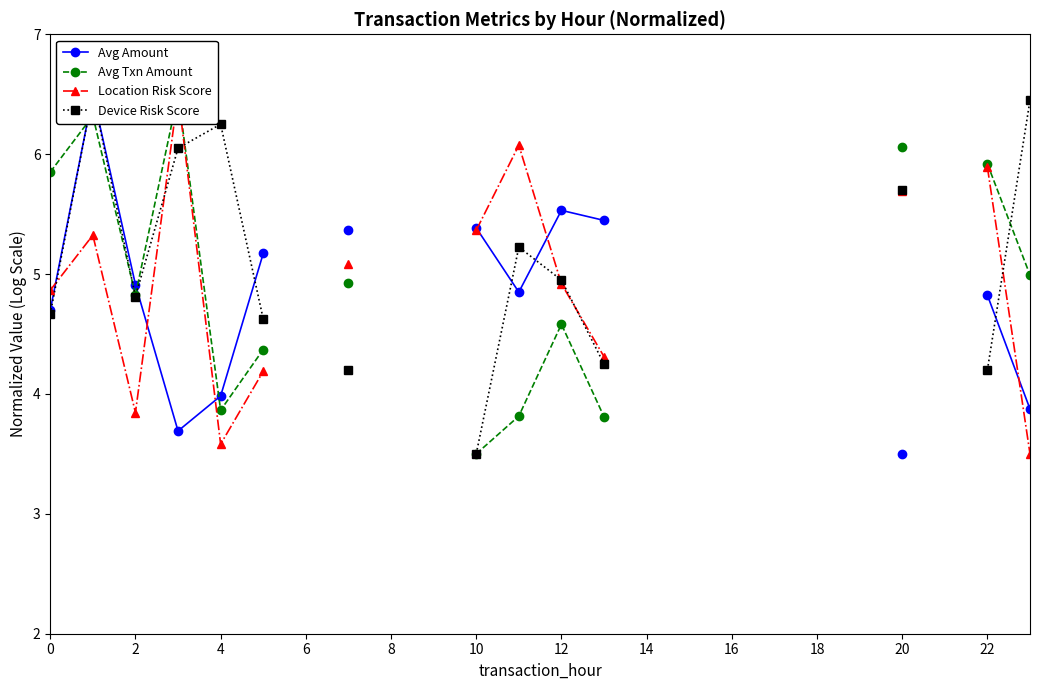

At how many categories does at least one series exceed 3?

14